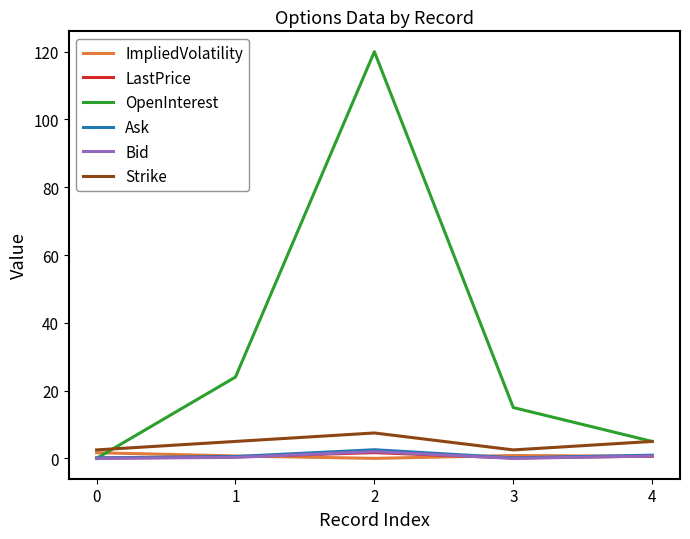

Does the chart display data point markers on the line(s)?

No